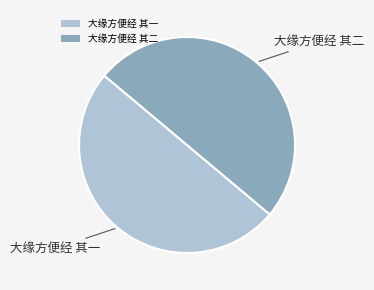

The 大缘方便经 其二 slice represents 50% of the pie. True or false?

True